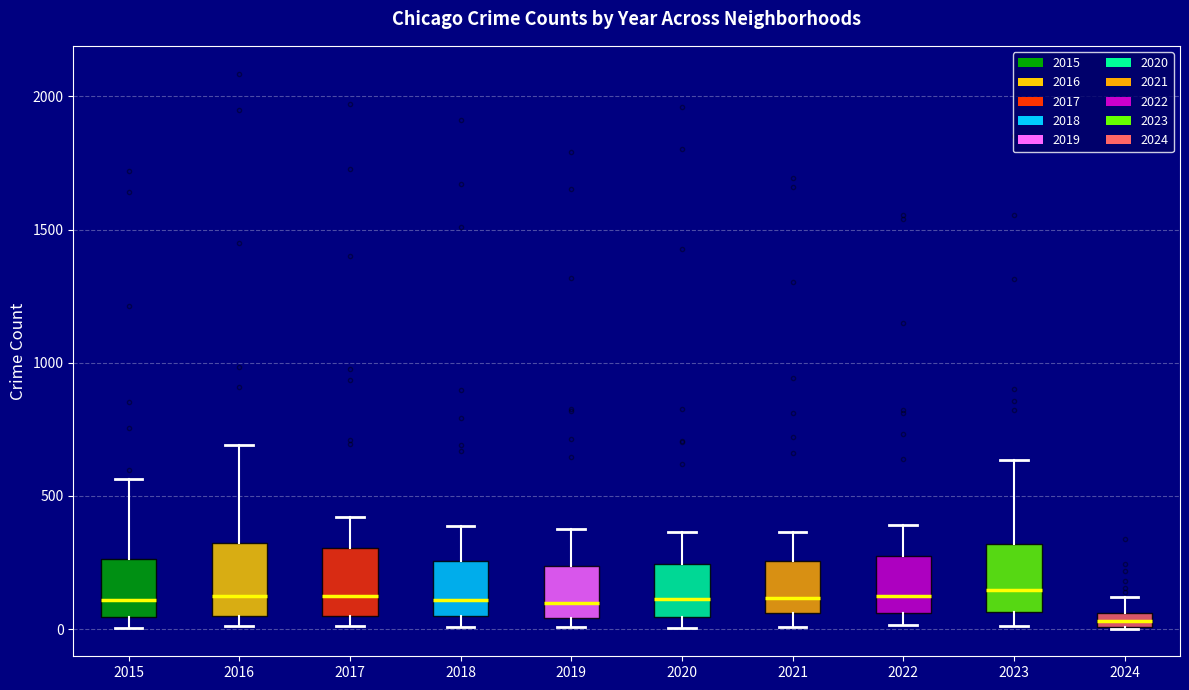

Where is the upper edge of the box at x = 2024 on the y-axis? The values are not printed on the chart, so give them approximately, as read against the axis.

50